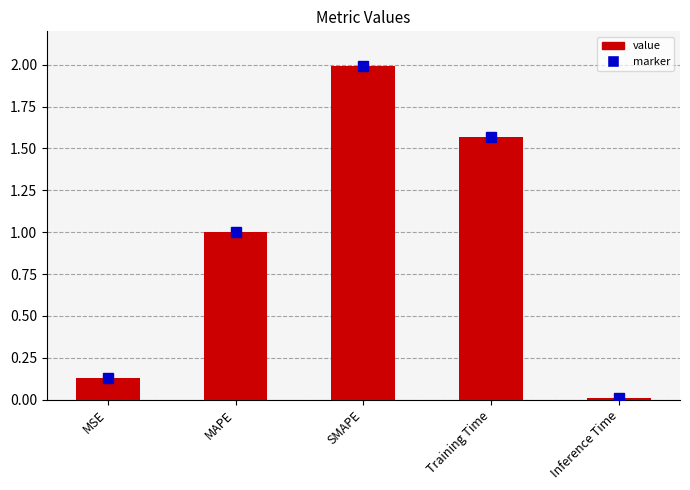

What is the sum of all values?

4.7